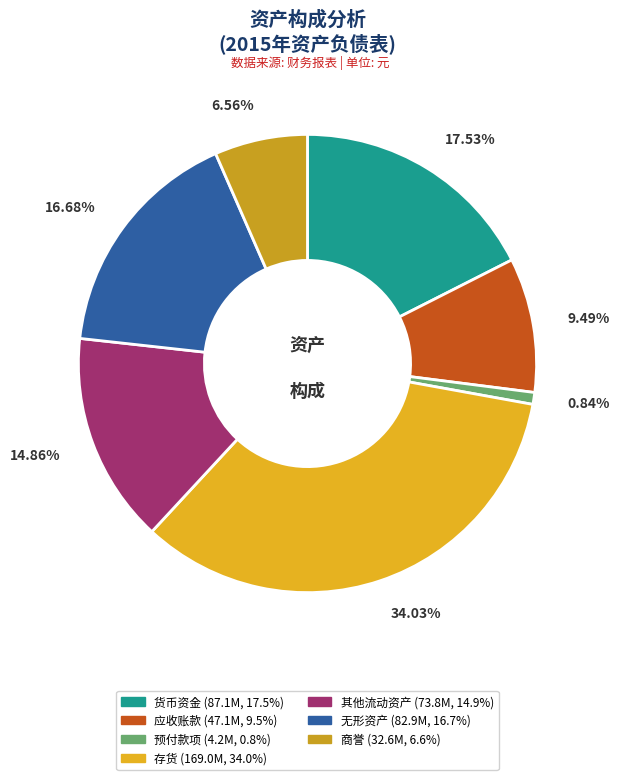

How many slices are in this pie chart?

7